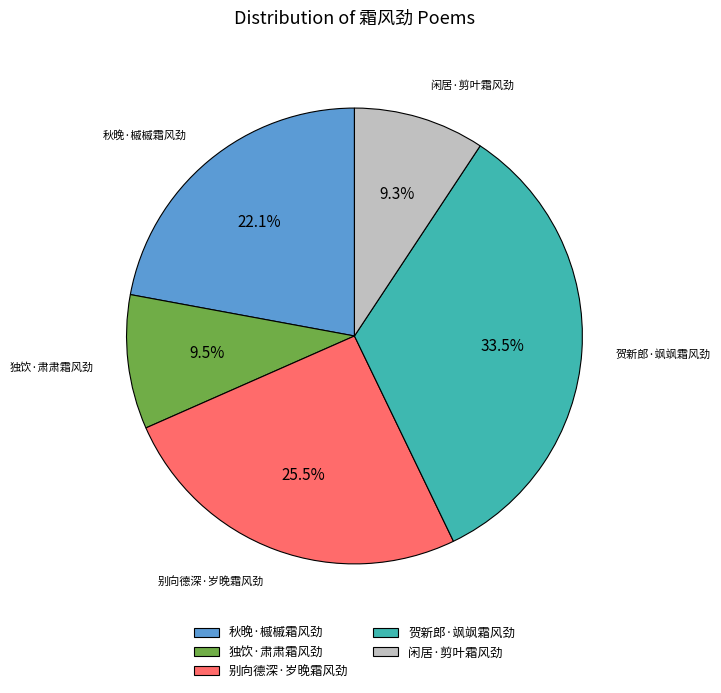

Approximately how many times larger is the value at 独饮·肃肃霜风劲 compared to 贺新郎·飒飒霜风劲?

0.3